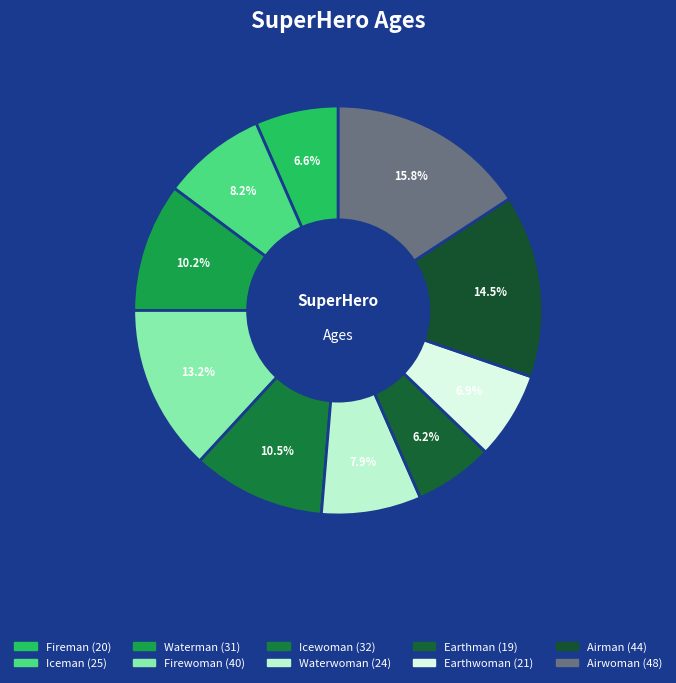

Combined, what portion of the pie is Earthwoman and Iceman?

15.1%